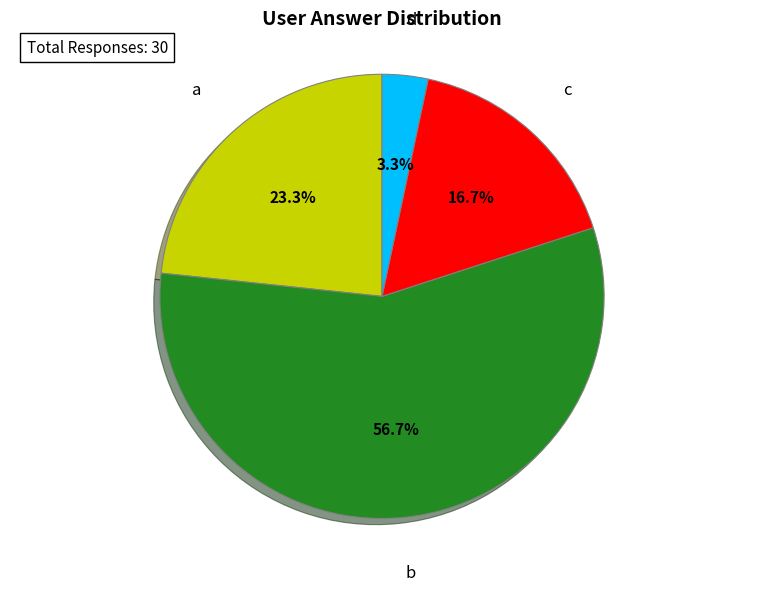

Combined, what portion of the pie is a and c?

40.0%